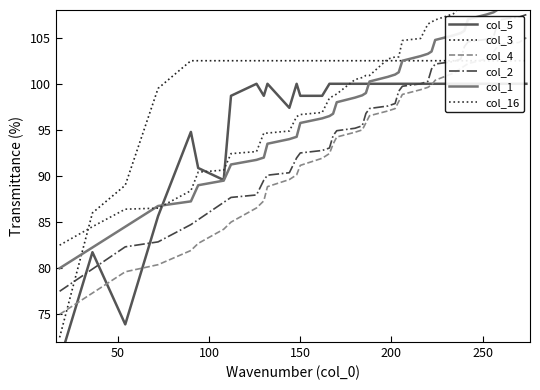

After their last crossing, which series has the higher values: col_3 or col_16?

col_16